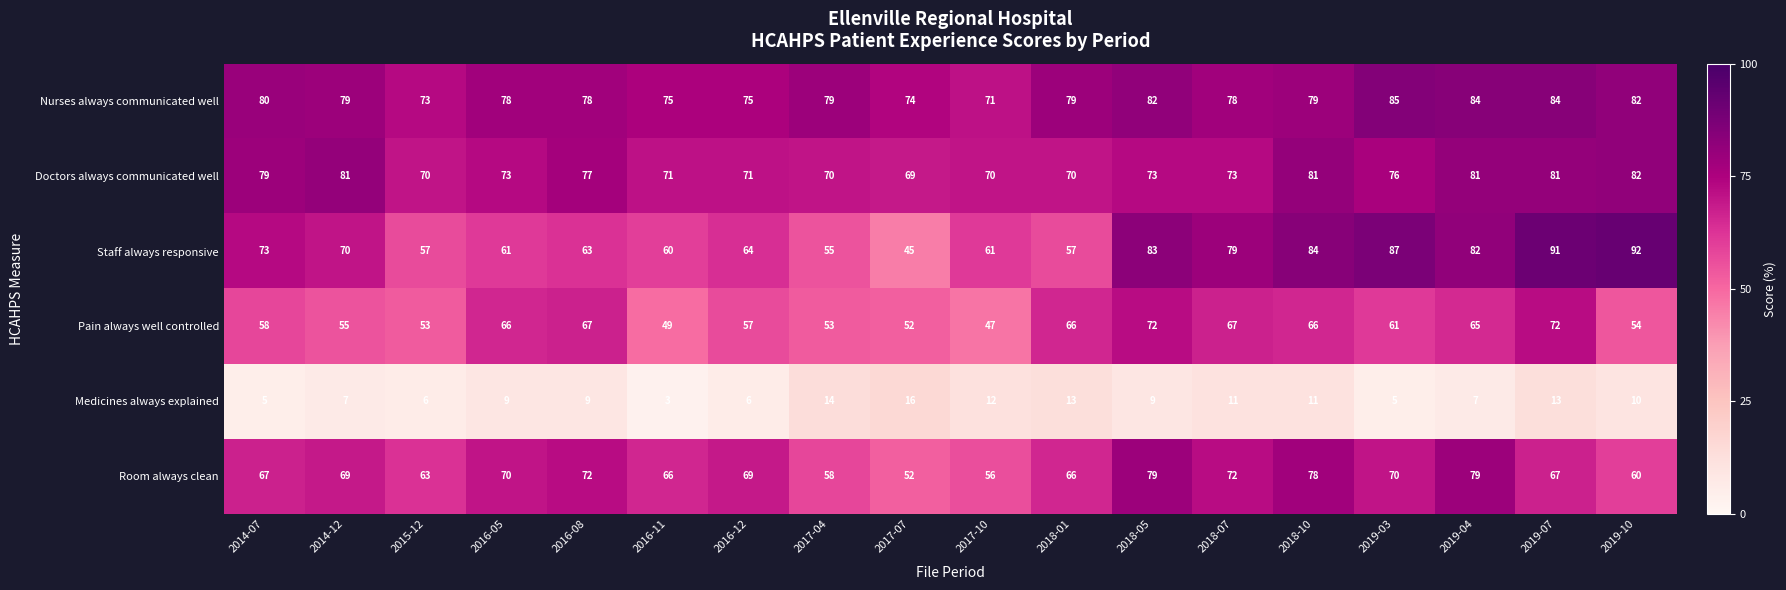

What value does the Pain always well controlled series have at 2017-10, to the nearest 10?

50